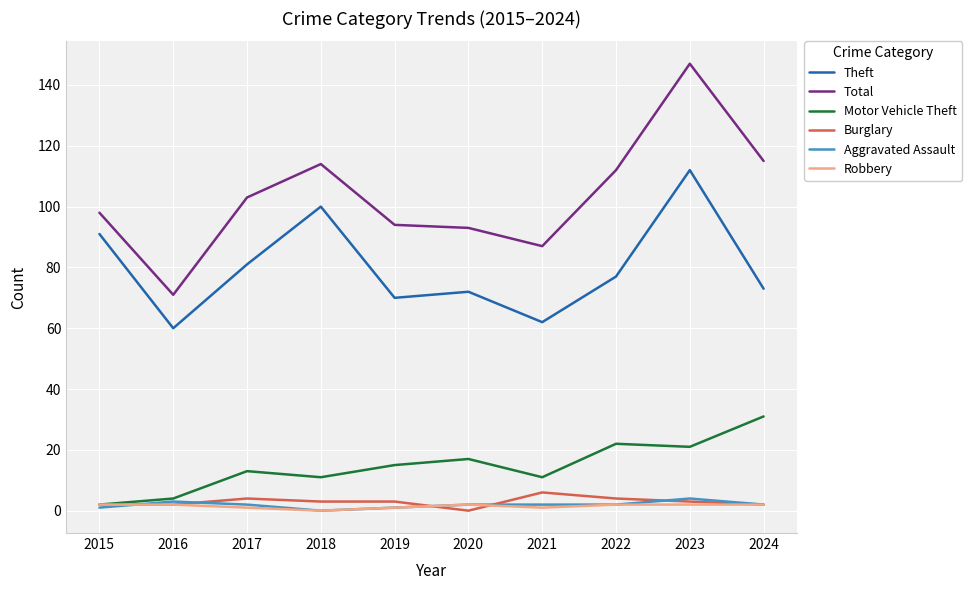

At which category is the sum across all series the highest?

2023